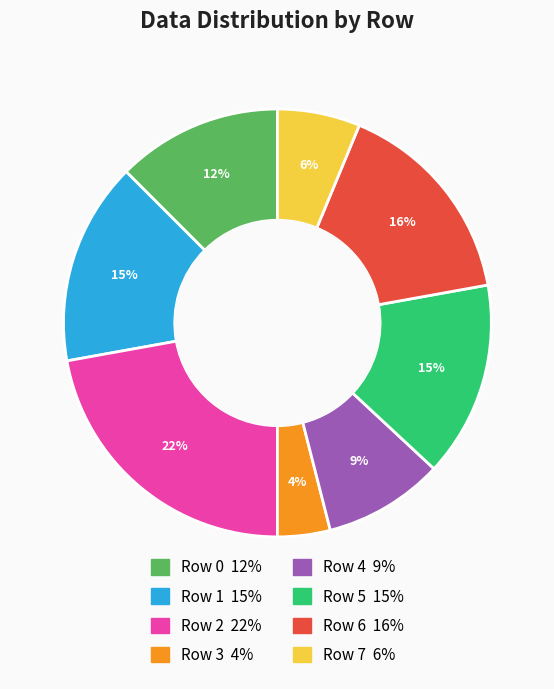

Which slice is the smallest?

Row 3